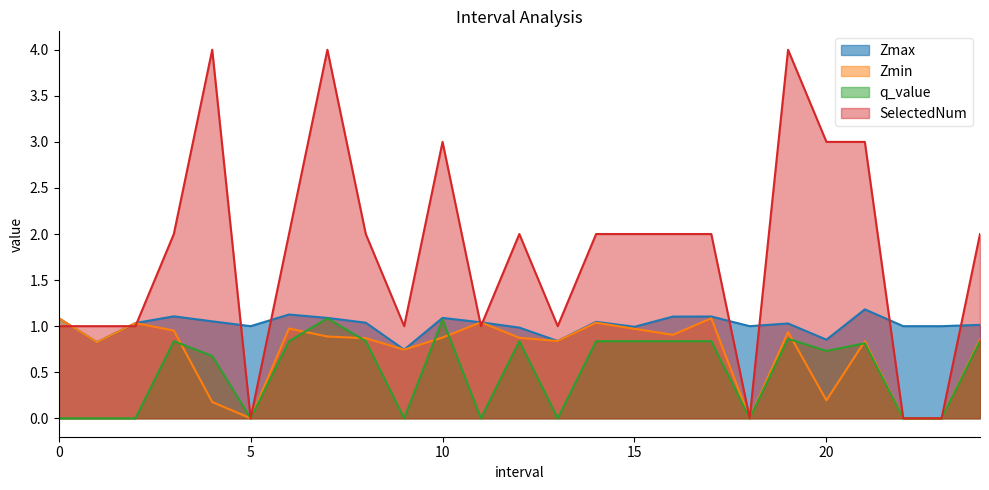

How many values in q_value are above zero?

15